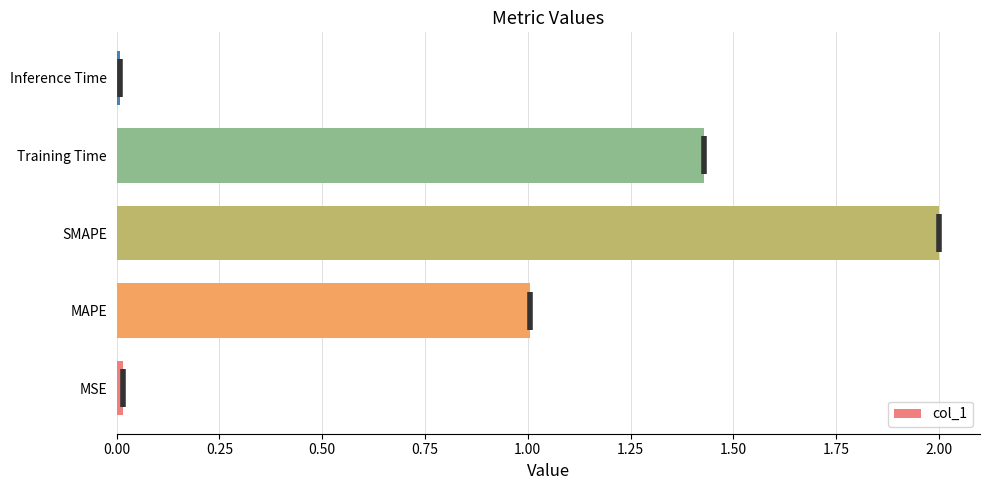

What is the difference between the values at SMAPE and MAPE?

1.0